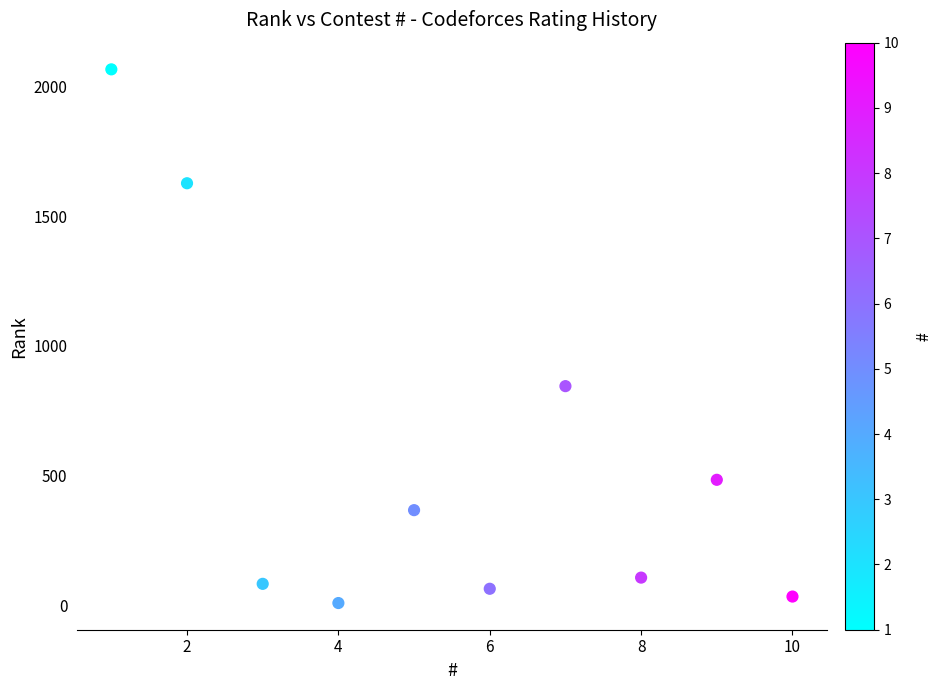

What Y value in the scatter plot is closest to 1037?

845